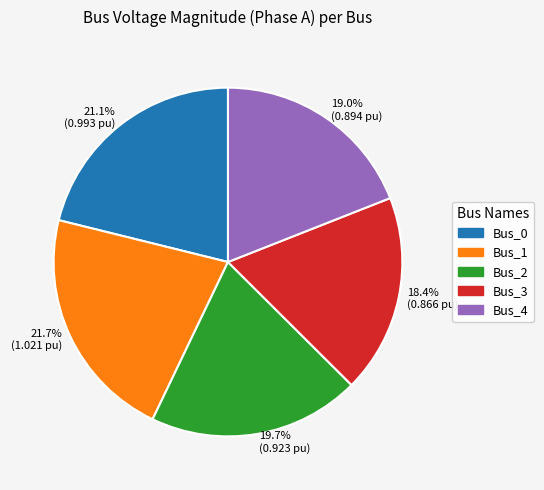

To the nearest percent, what is the difference between the largest and smallest slice percentages?

3%